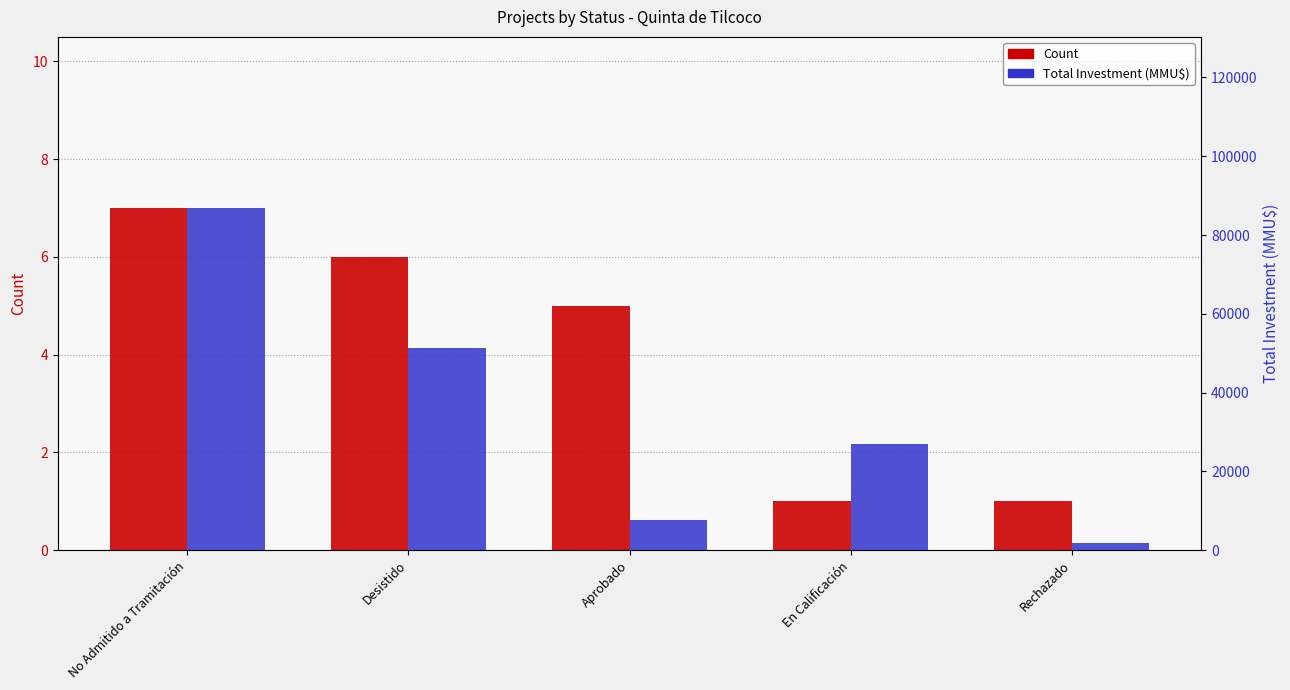

What is the smallest value displayed?

1